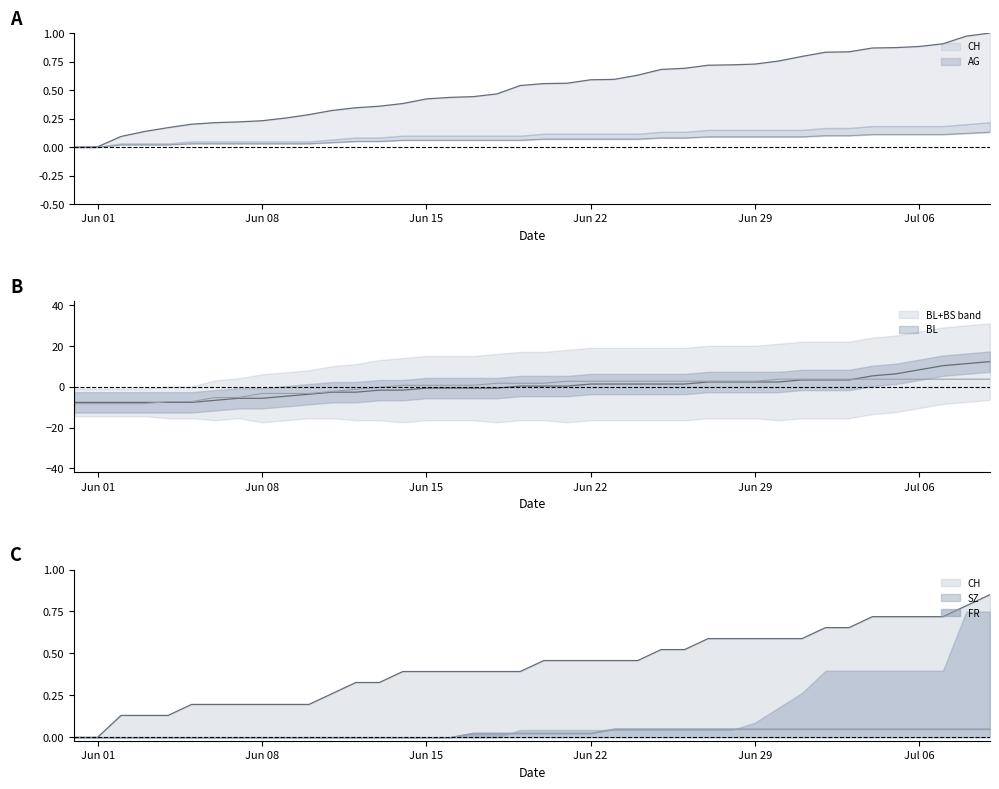

What is the lowest value of the BS series?

-8.2